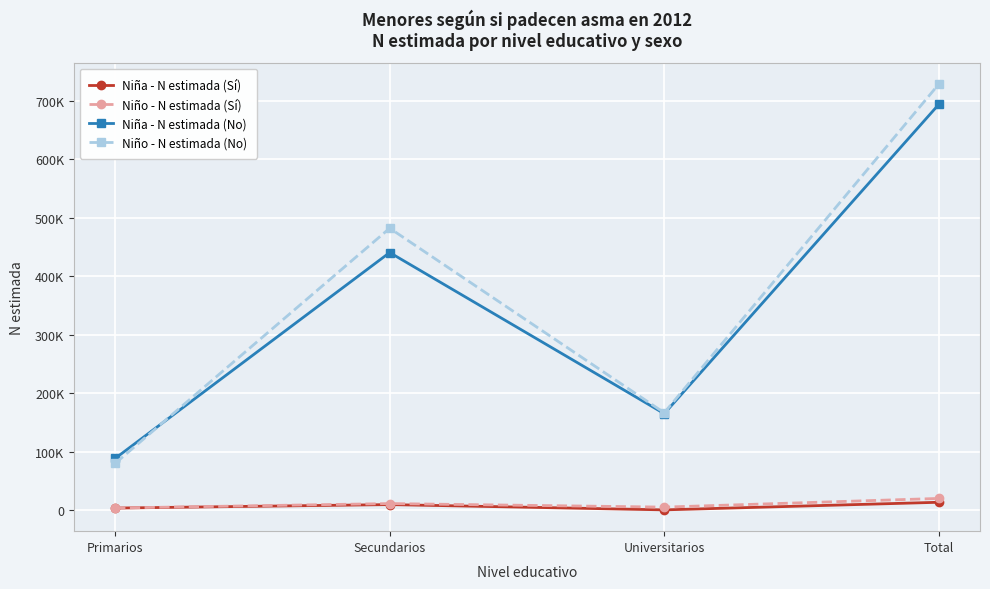

What is the label of the 2nd point from the right?

Universitarios